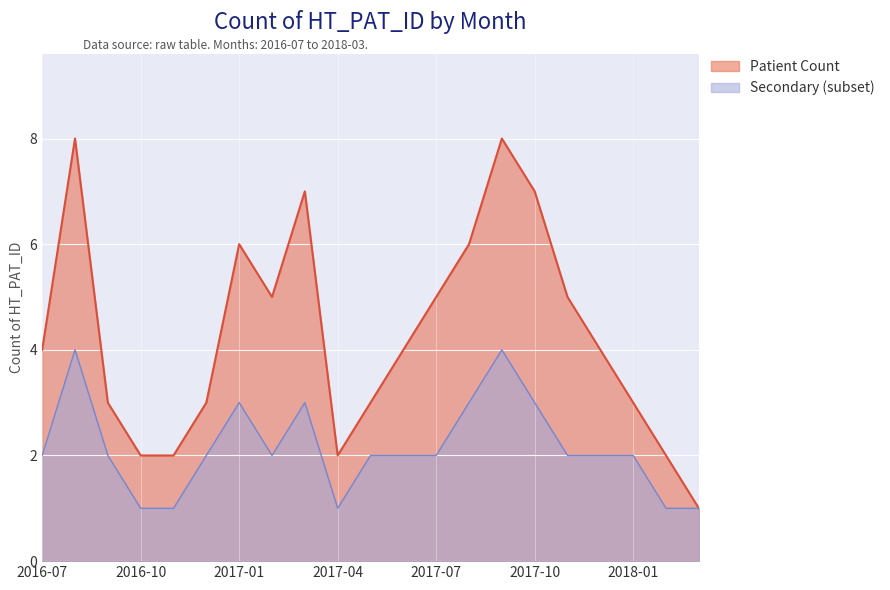

What is the difference between the second highest and second lowest values?

6